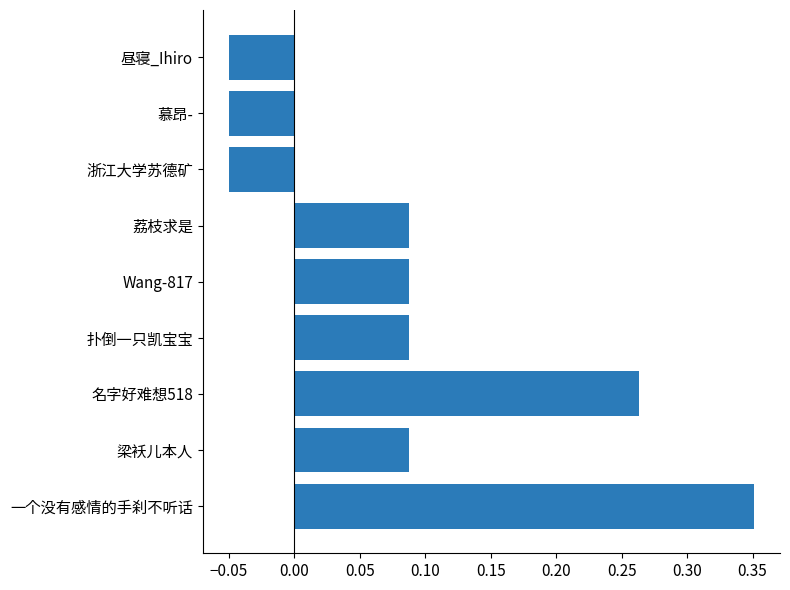

Which has a higher value, 扑倒一只凯宝宝 or 名字好难想518?

名字好难想518